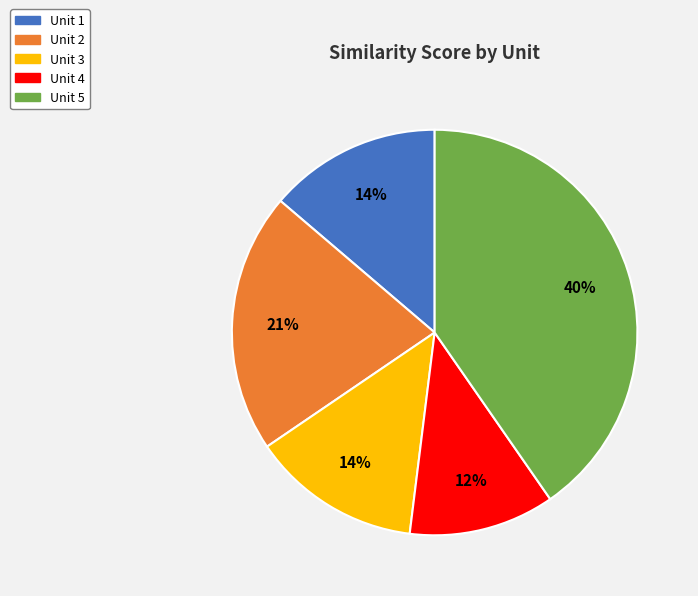

Is there any slice that represents more than half of the pie?

No